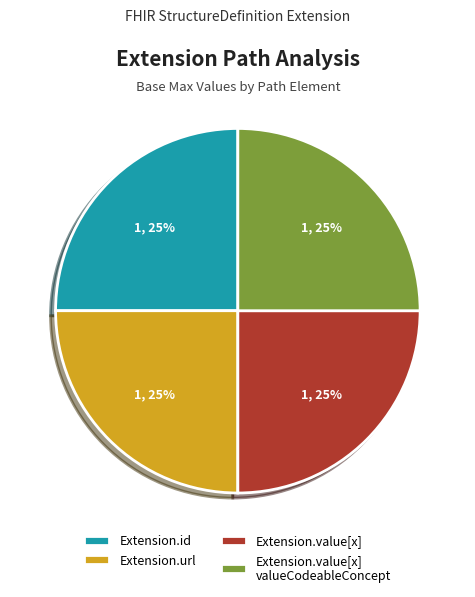

What percentage is the Extension.url slice, to the nearest percent?

25%